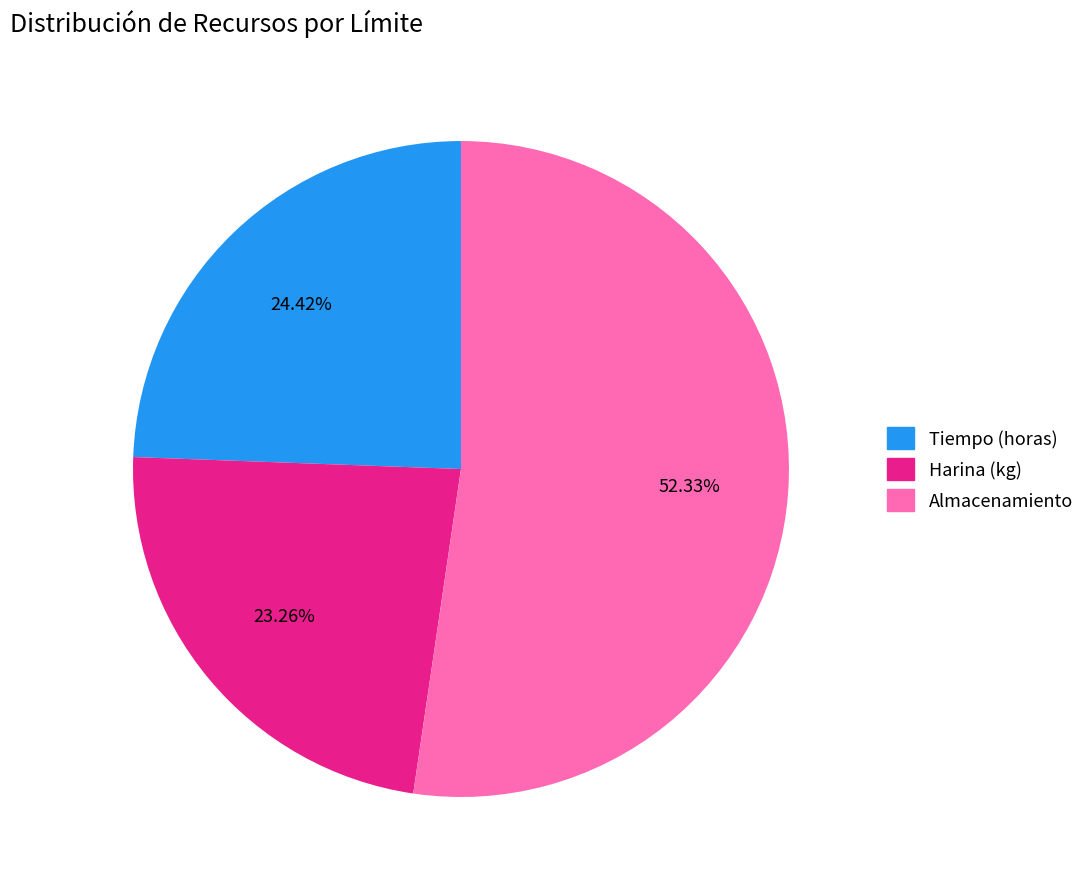

To the nearest percent, what portion does Harina (kg) represent?

23%